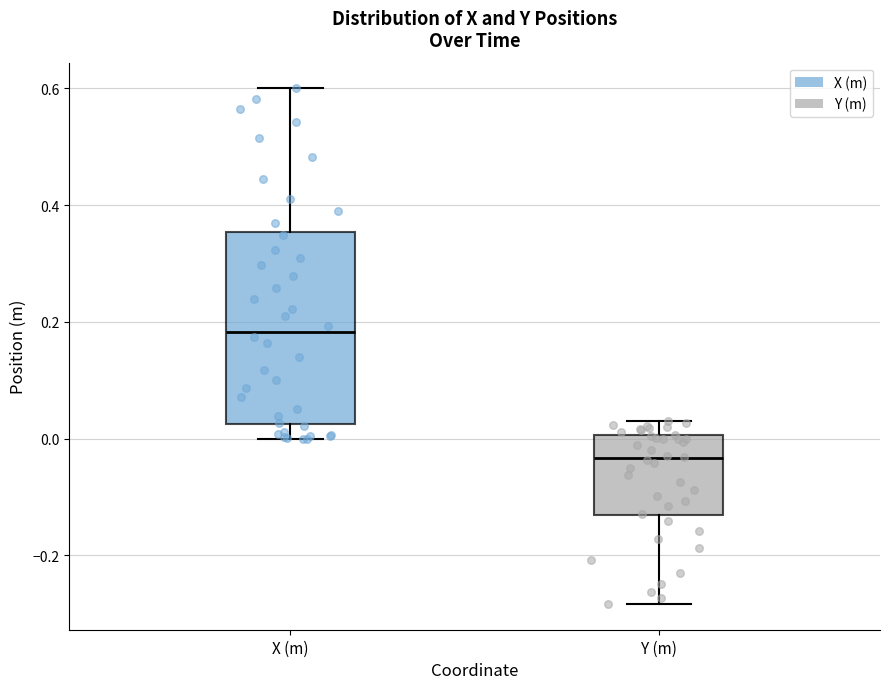

Where does the median line of the box for X (m) sit on the y-axis? The values are not printed on the chart, so give them approximately, as read against the axis.

0.18